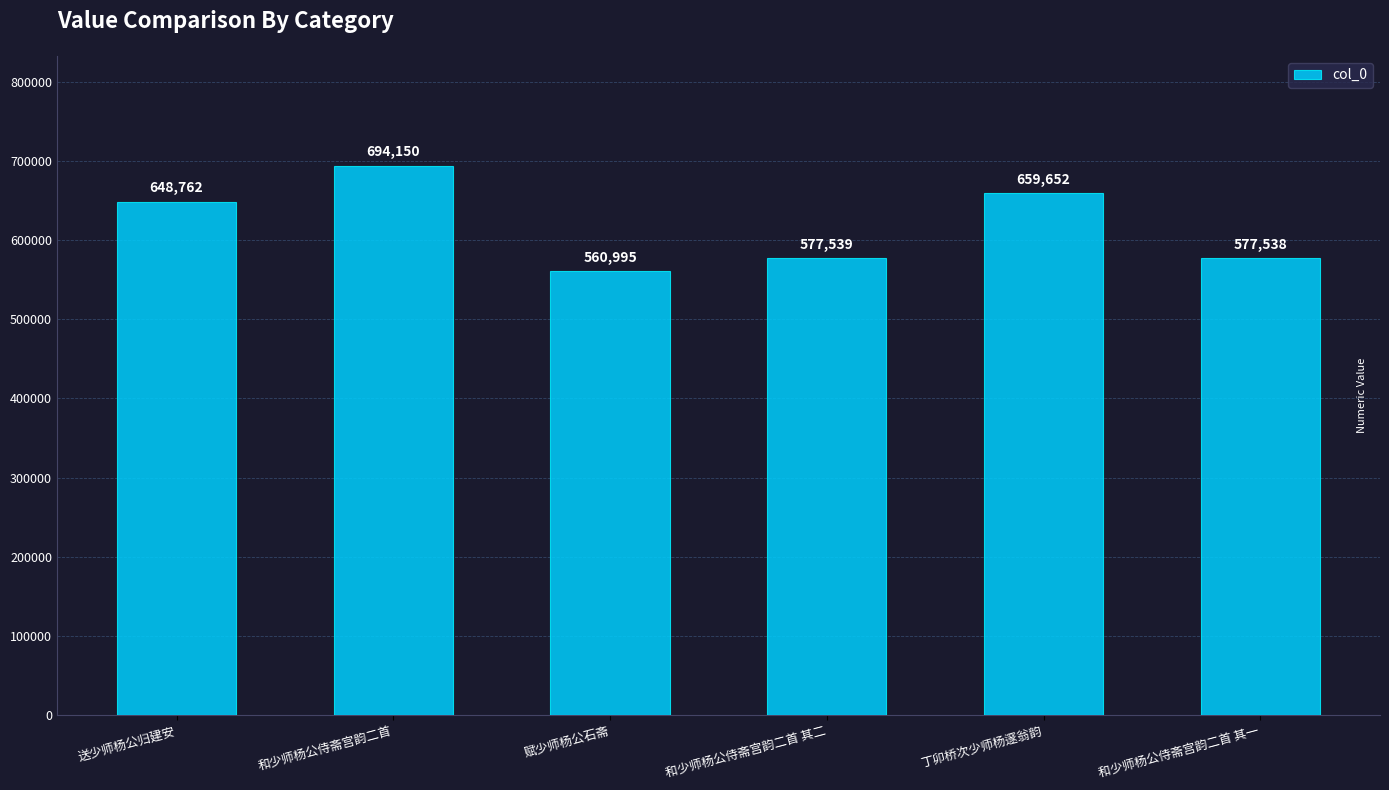

Reading left to right, list all the values displayed in this chart.

648762	694150	560995	577539	659652	577538